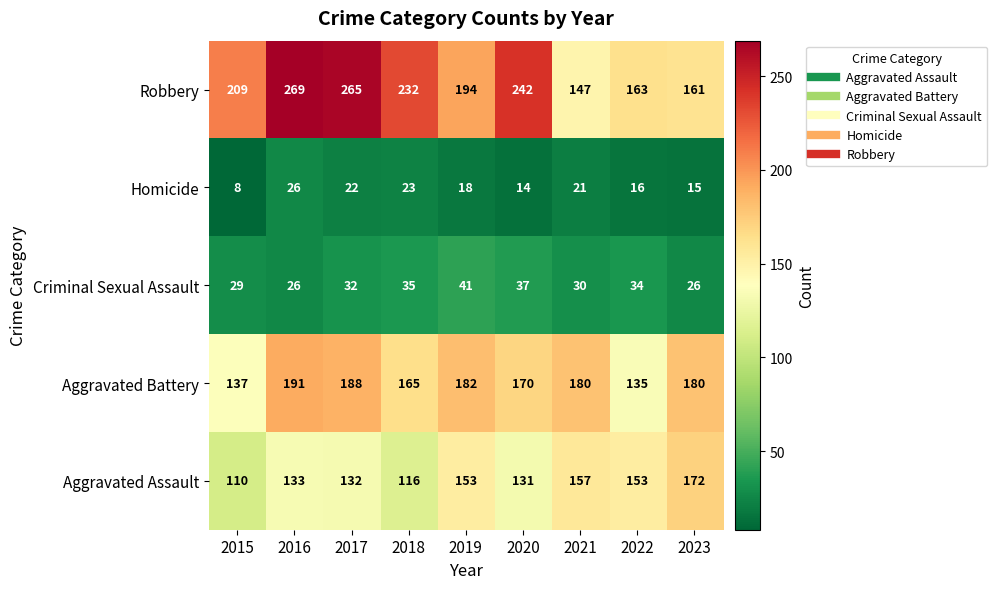

Is the value of Homicide at 2020 greater than the value of Criminal Sexual Assault at 2021?

No